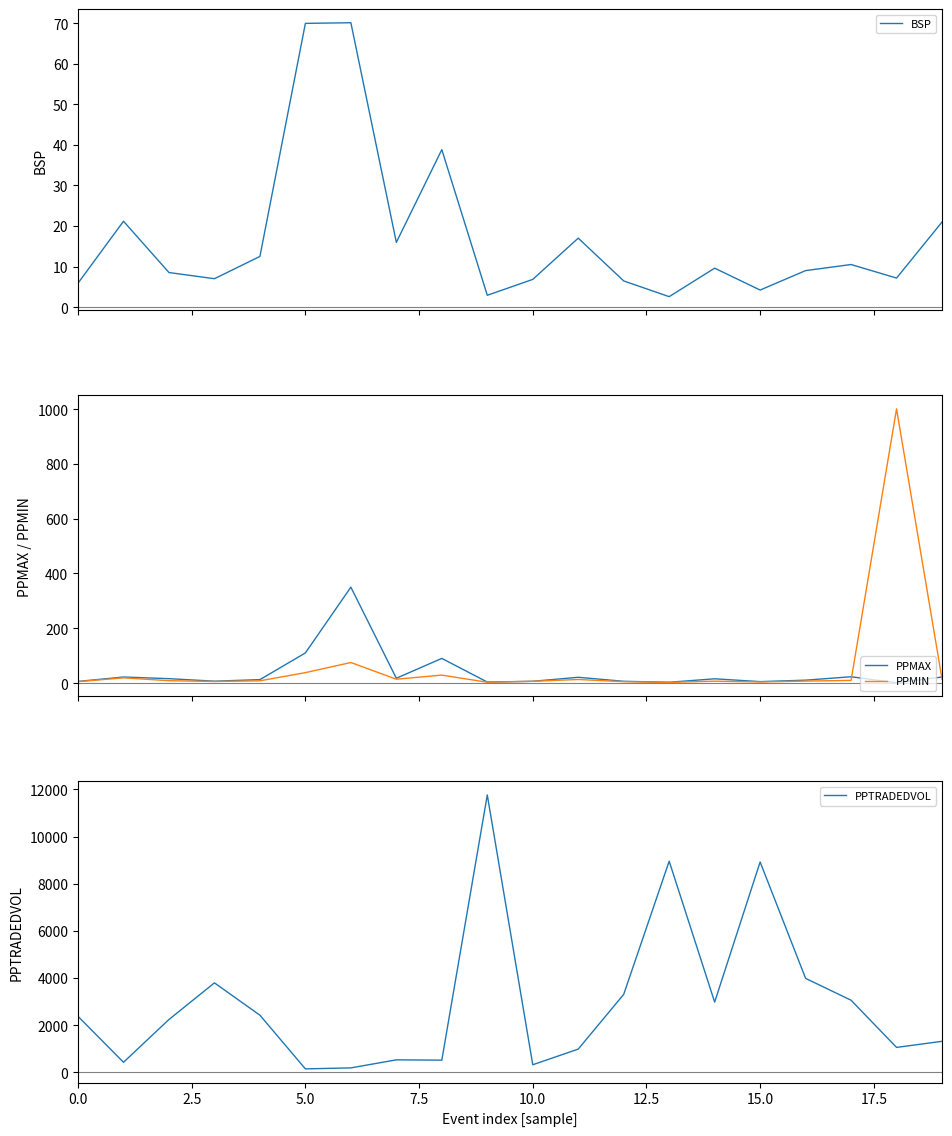

Which category has the lowest value in the PPMAX series?

18